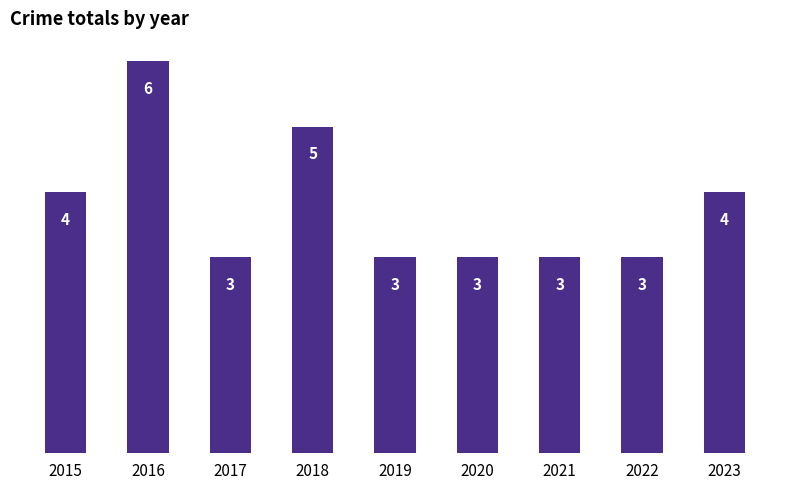

How many values are between 3 and 4?

7